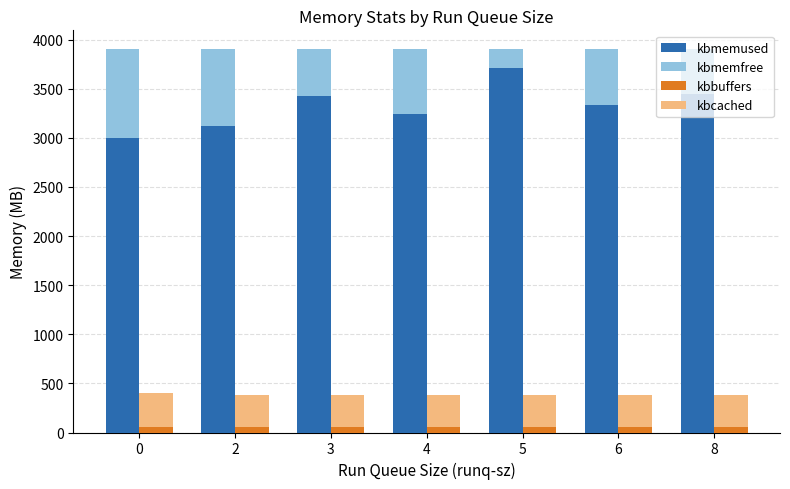

How many series are shown in this chart?

4